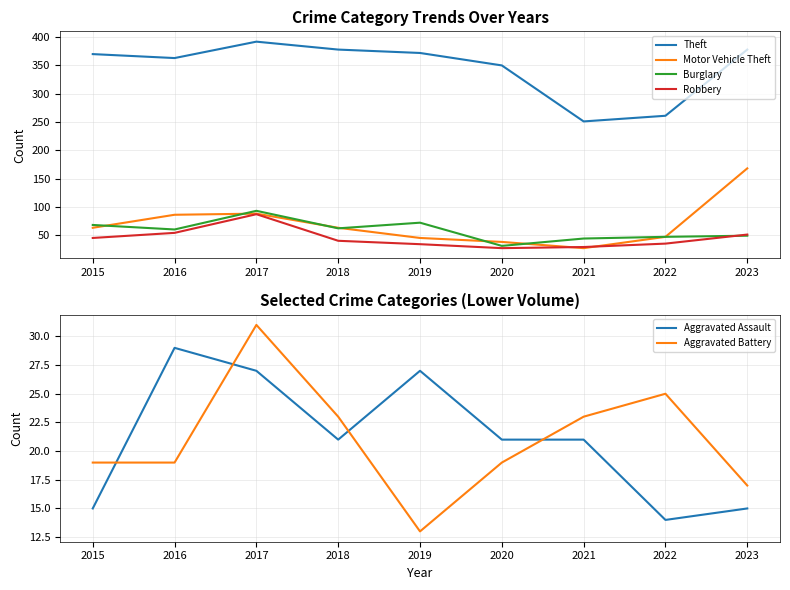

Count the number of data series in this chart.

6